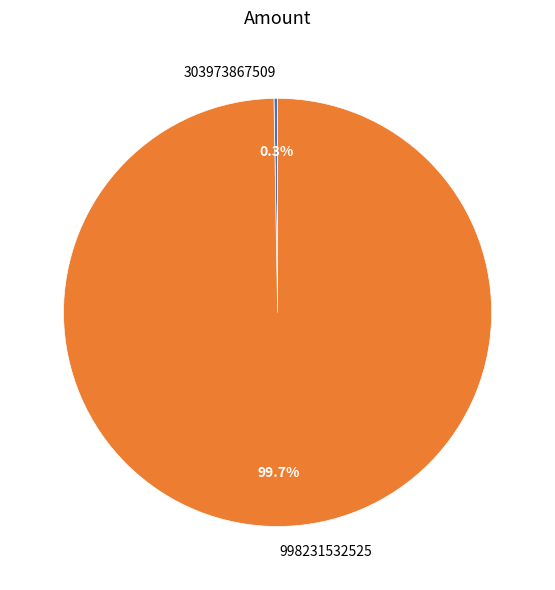

To the nearest percent, what portion does 998231532525 represent?

100%